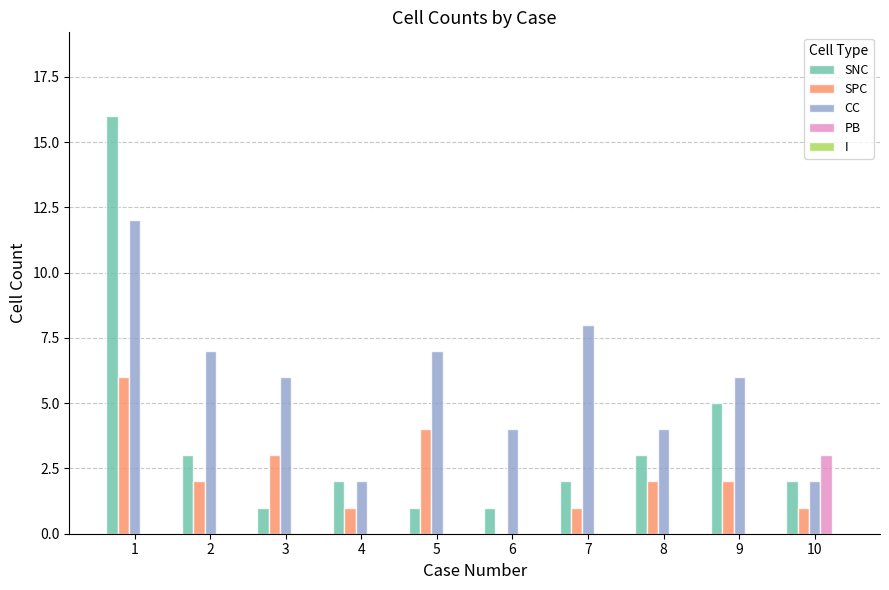

Which series has the largest total across all categories?

CC